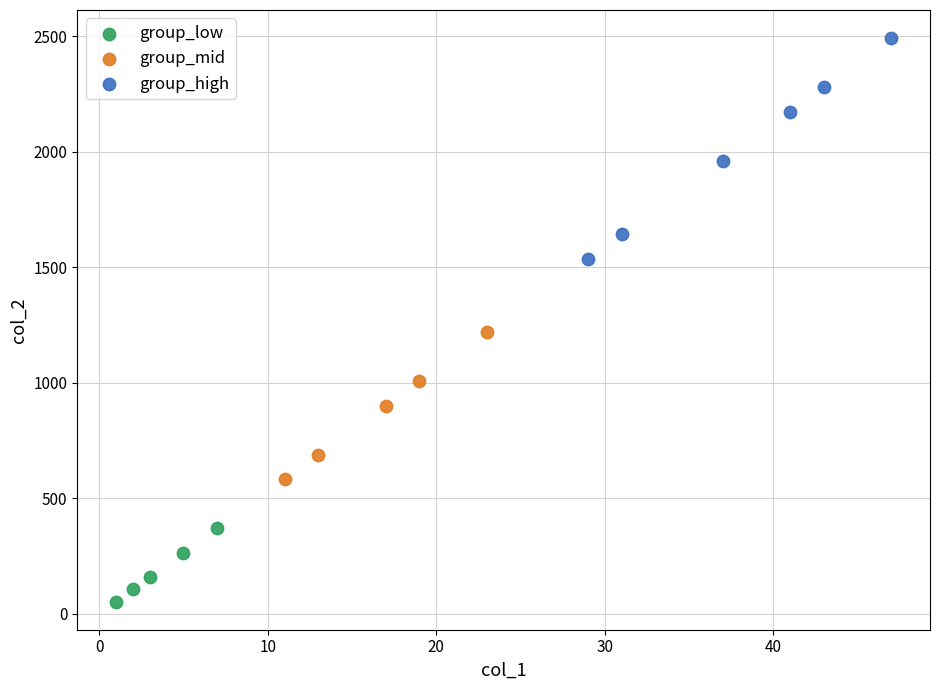

Which series contains the highest Y value?

group_high